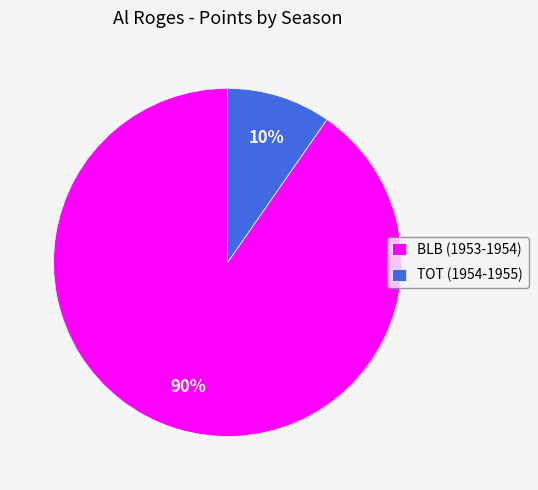

To the nearest percent, what is the average slice percentage?

50%